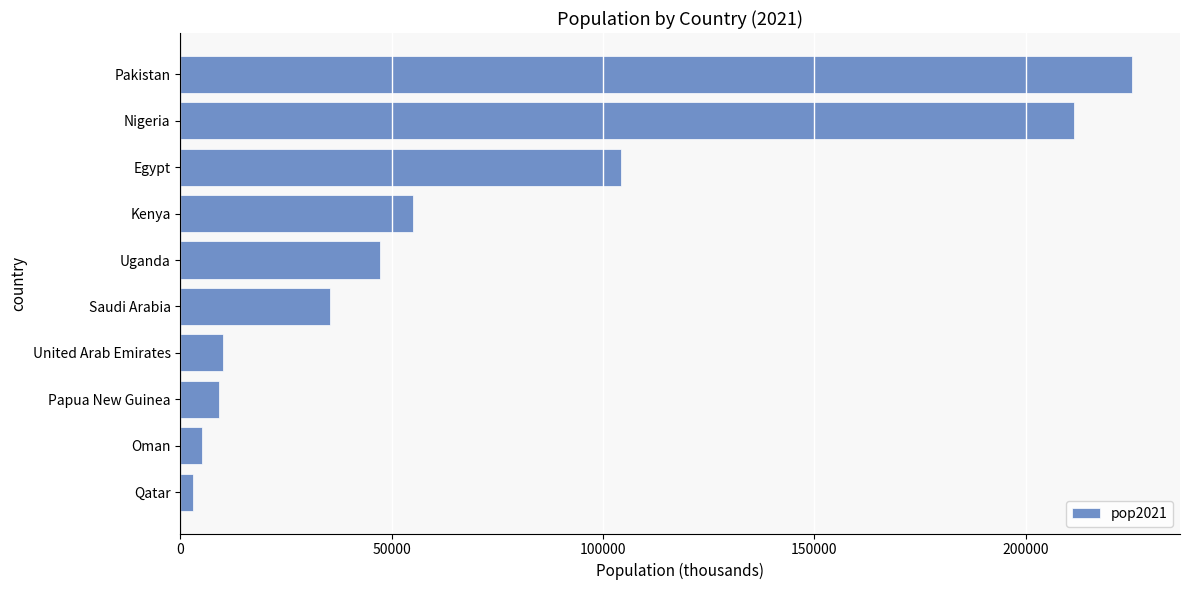

What is the average value?

70557.3